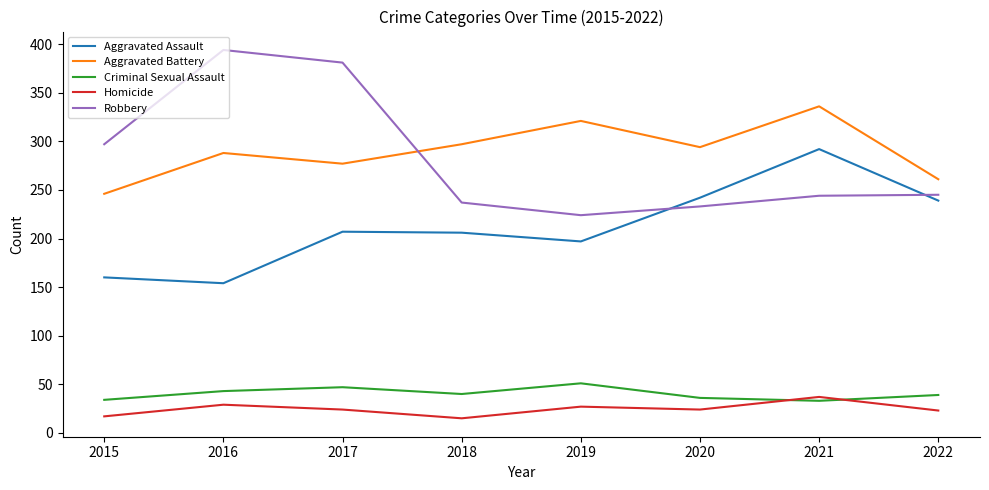

Is this an area chart (filled region under the line)?

No